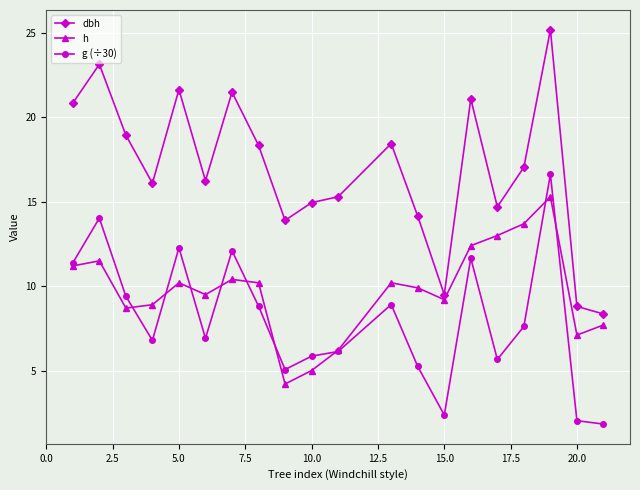

Which series has the largest total across all categories?

dbh